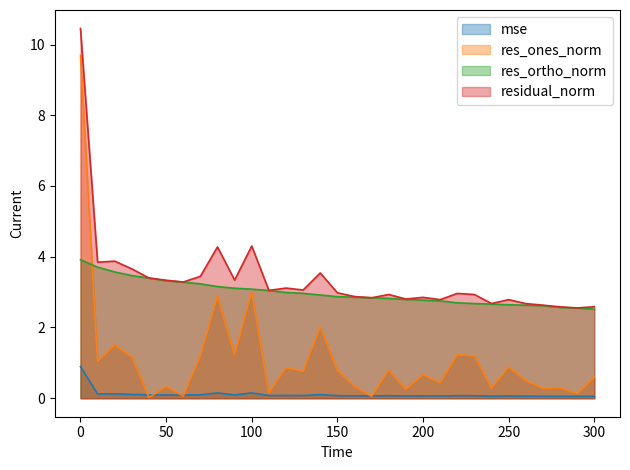

Reading left to right, what are all the values shown in this chart?

mse: 0.9	0.1	0.1	0.1	0.1	0.1	0.1	0.1	0.1	0.1	0.2	0.1	0.1	0.1	0.1	0.1	0.1	0.1	0.1	0.1	0.1	0.1	0.1	0.1	0.1	0.1	0.1	0.1	0.1	0.1	0.1
res_ones_norm: 9.7	1.0	1.5	1.2	0.0	0.3	0.1	1.2	2.9	1.2	3.0	0.1	0.9	0.8	2.0	0.8	0.3	0.1	0.8	0.2	0.7	0.4	1.2	1.2	0.3	0.9	0.5	0.3	0.3	0.1	0.6
res_ortho_norm: 3.9	3.7	3.6	3.5	3.4	3.3	3.3	3.2	3.2	3.1	3.1	3.0	3.0	3.0	2.9	2.9	2.9	2.8	2.8	2.8	2.8	2.8	2.7	2.7	2.7	2.6	2.6	2.6	2.6	2.6	2.5
residual_norm: 10.5	3.8	3.9	3.7	3.4	3.3	3.3	3.4	4.3	3.3	4.3	3.0	3.1	3.1	3.5	3.0	2.9	2.8	2.9	2.8	2.9	2.8	3.0	2.9	2.7	2.8	2.7	2.6	2.6	2.6	2.6